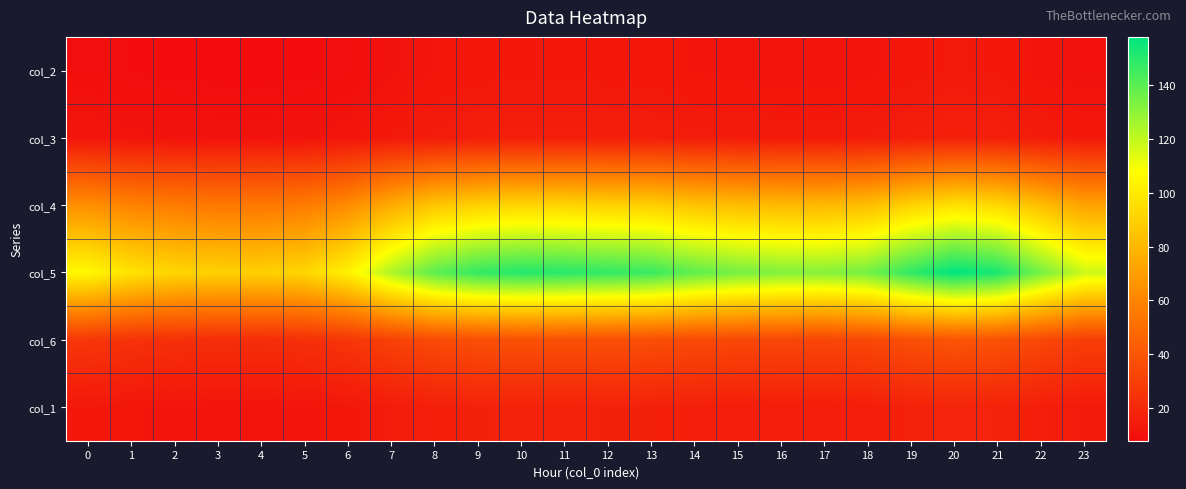

Reading right to left, what are all the values shown in this chart?

col_2: 23=9.8	22=11.3	21=12.9	20=13.4	19=12.5	18=11.4	17=11.0	16=11.1	15=11.3	14=11.7	13=12.4	12=12.5	11=12.7	10=12.7	9=12.5	8=11.8	7=10.3	6=8.6	5=7.8	4=7.6	3=7.7	2=7.8	1=8.2	0=8.8
col_3: 23=12.7	22=14.2	21=16.0	20=16.5	19=15.5	18=14.2	17=13.9	16=14.0	15=14.2	14=14.6	13=15.3	12=15.4	11=15.7	10=15.8	9=15.4	8=14.6	7=13.2	6=11.5	5=10.7	4=10.5	3=10.6	2=10.7	1=11.1	0=11.7
col_4: 23=72.0	22=82.5	21=93.2	20=96.4	19=90.6	18=82.6	17=80.4	16=80.9	15=82.4	14=85.0	13=89.4	12=90.2	11=91.6	10=92.0	9=90.1	8=85.3	7=75.5	6=62.7	5=56.2	4=54.7	3=54.9	2=56.2	1=59.4	0=64.5
col_5: 23=117.9	22=135.2	21=152.9	20=158.1	19=148.6	18=135.4	17=131.7	16=132.5	15=135.0	14=139.3	13=146.6	12=148.0	11=150.1	10=150.8	9=147.7	8=139.8	7=123.6	6=102.7	5=92.0	4=89.5	3=89.9	2=92.0	1=97.2	0=105.6
col_6: 23=29.4	22=33.7	21=38.1	20=39.4	19=37.0	18=33.8	17=32.8	16=33.0	15=33.6	14=34.7	13=36.5	12=36.9	11=37.4	10=37.6	9=36.8	8=34.8	7=30.8	6=25.6	5=23.0	4=22.4	3=22.5	2=23.0	1=24.3	0=26.4
col_1: 23=13.9	22=15.7	21=17.6	20=18.1	19=17.1	18=15.7	17=15.3	16=15.4	15=15.6	14=16.1	13=16.9	12=17.0	11=17.2	10=17.3	9=17.0	8=16.1	7=14.5	6=12.4	5=11.5	4=11.2	3=11.3	2=11.5	1=11.9	0=12.7